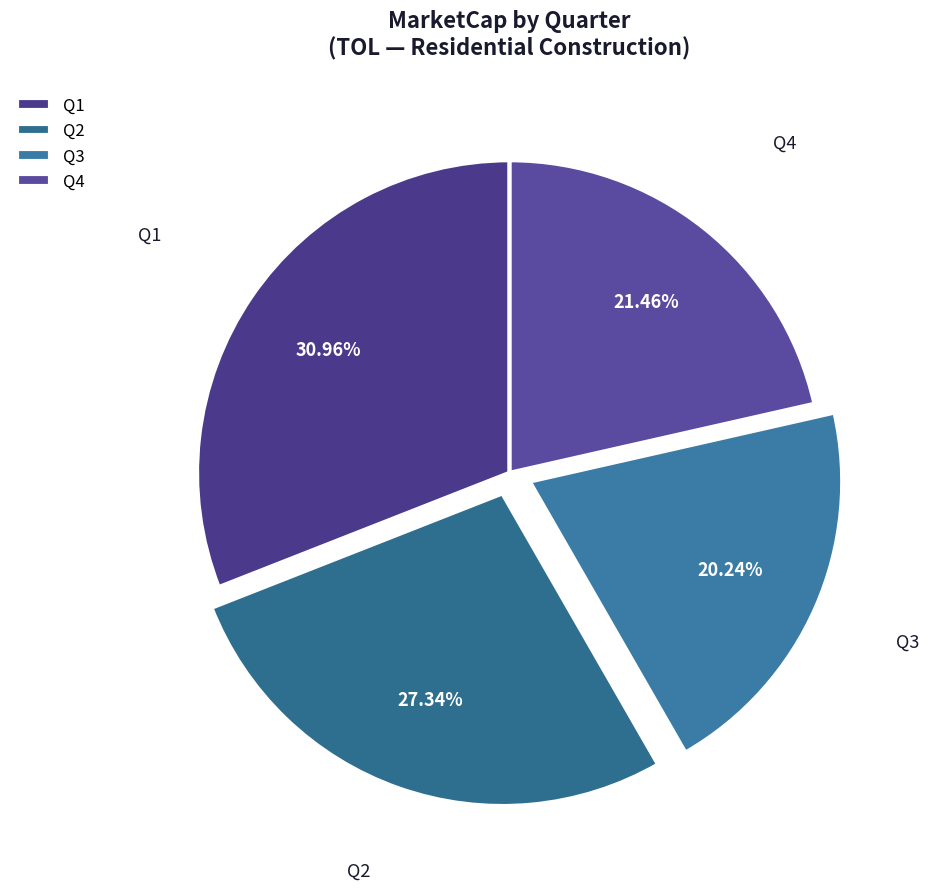

Does any single category account for the majority?

No